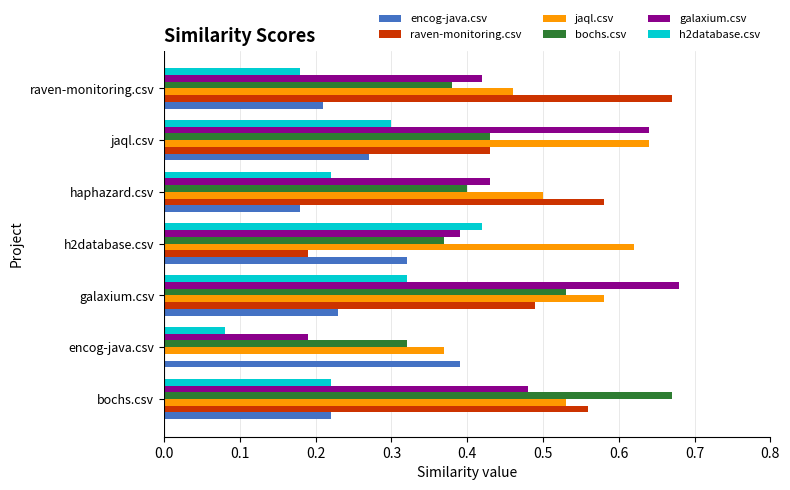

What is the sum of all bochs.csv values?

3.1